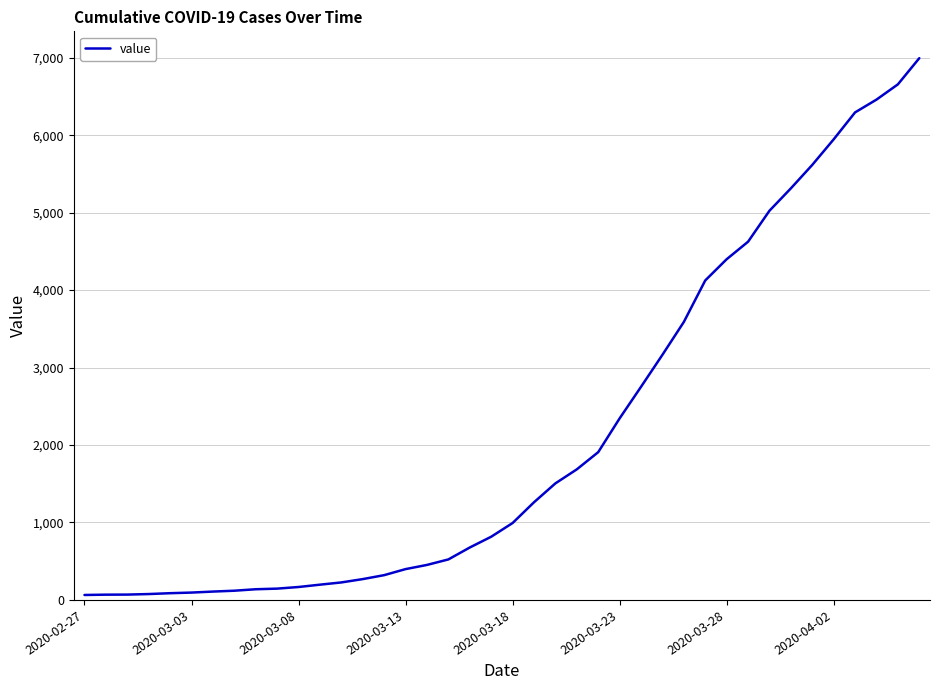

What is the greatest value displayed?

6995